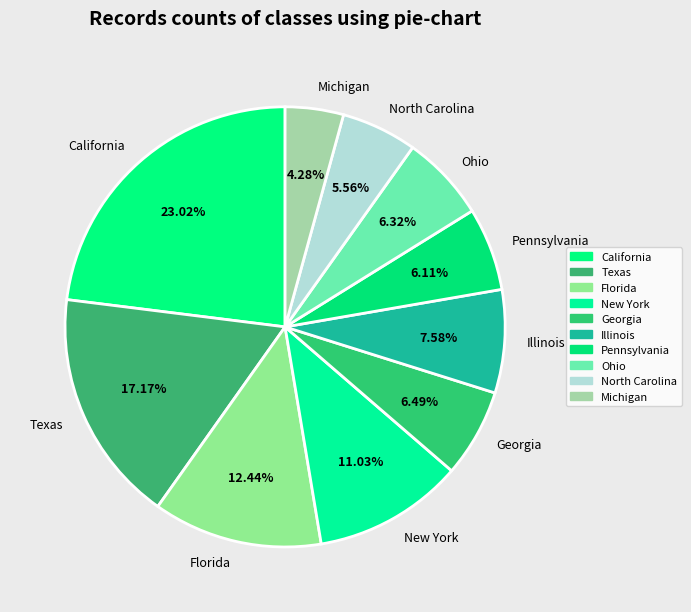

To the nearest percent, what portion does Texas represent?

17%